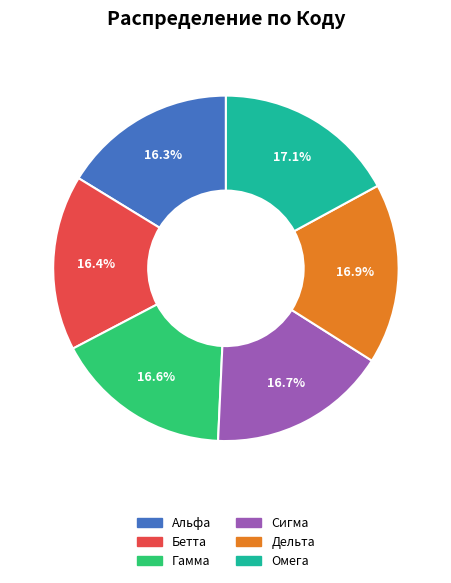

Count the number of slices in the pie.

6